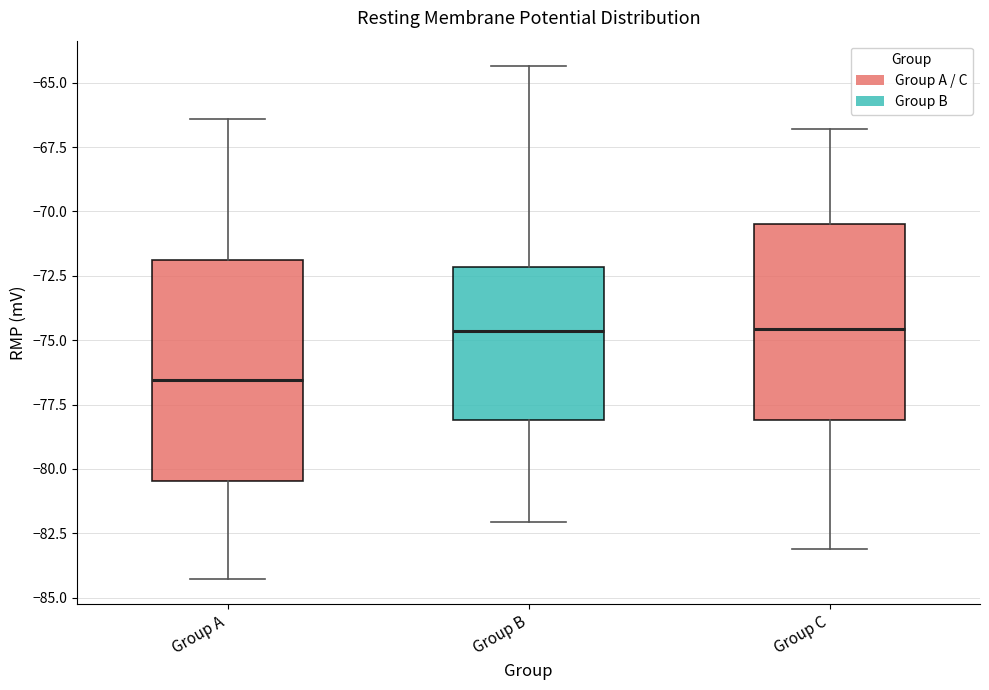

Comparing the boxes themselves (not the whiskers), which one is the tallest?

Group A